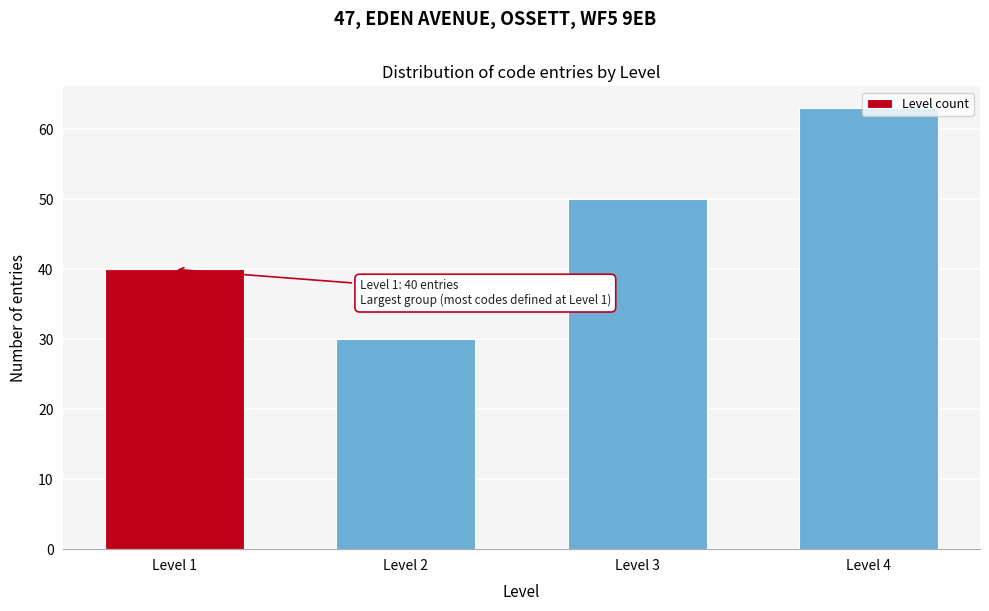

The value at Level 1 is 40. True or false?

True